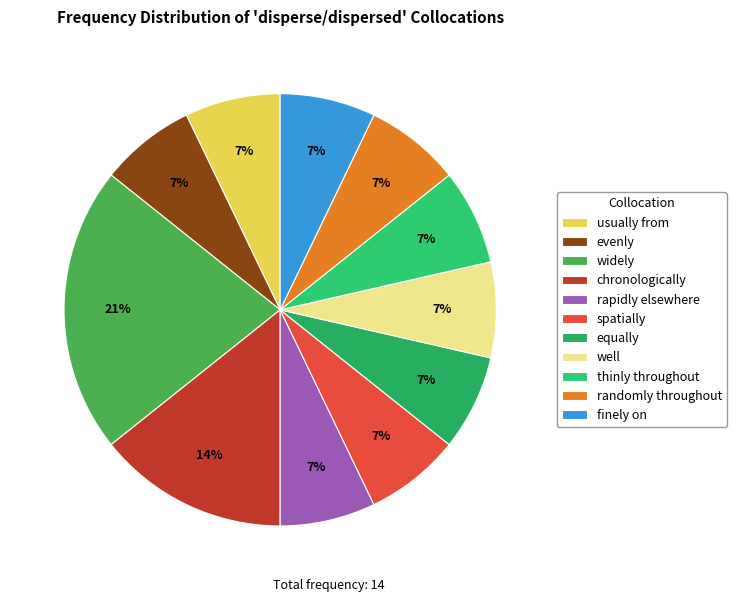

How many slices are in this pie chart?

11